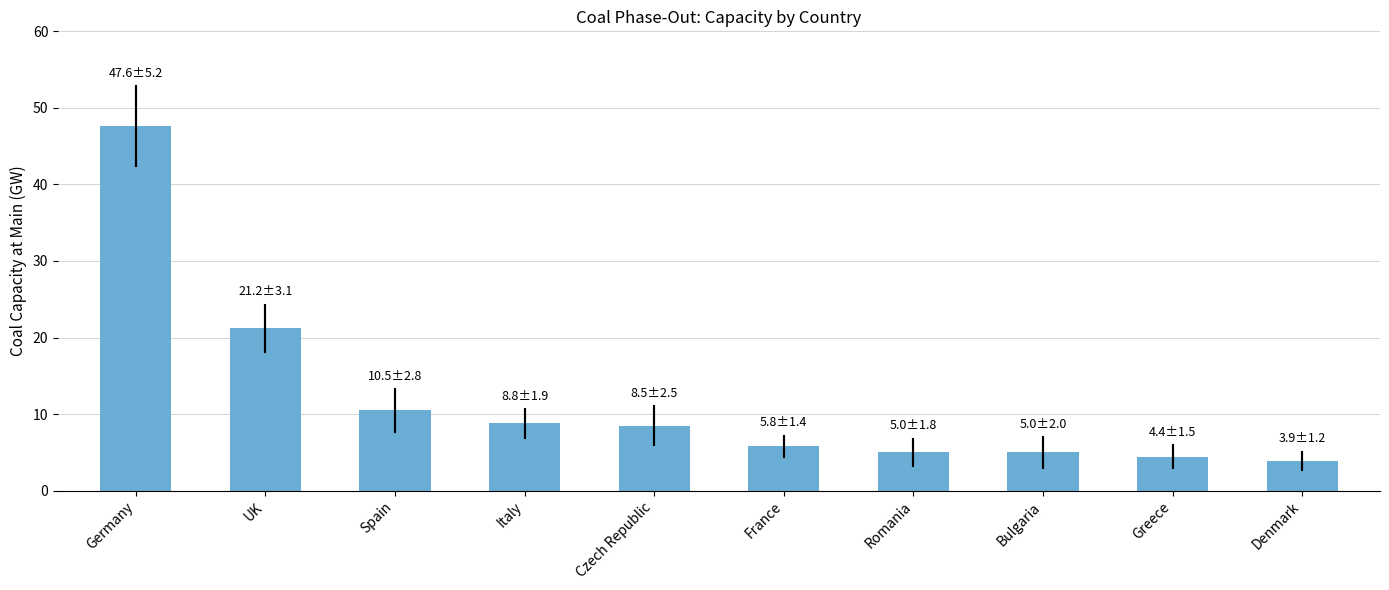

What is the maximum value shown in the chart?

47.6